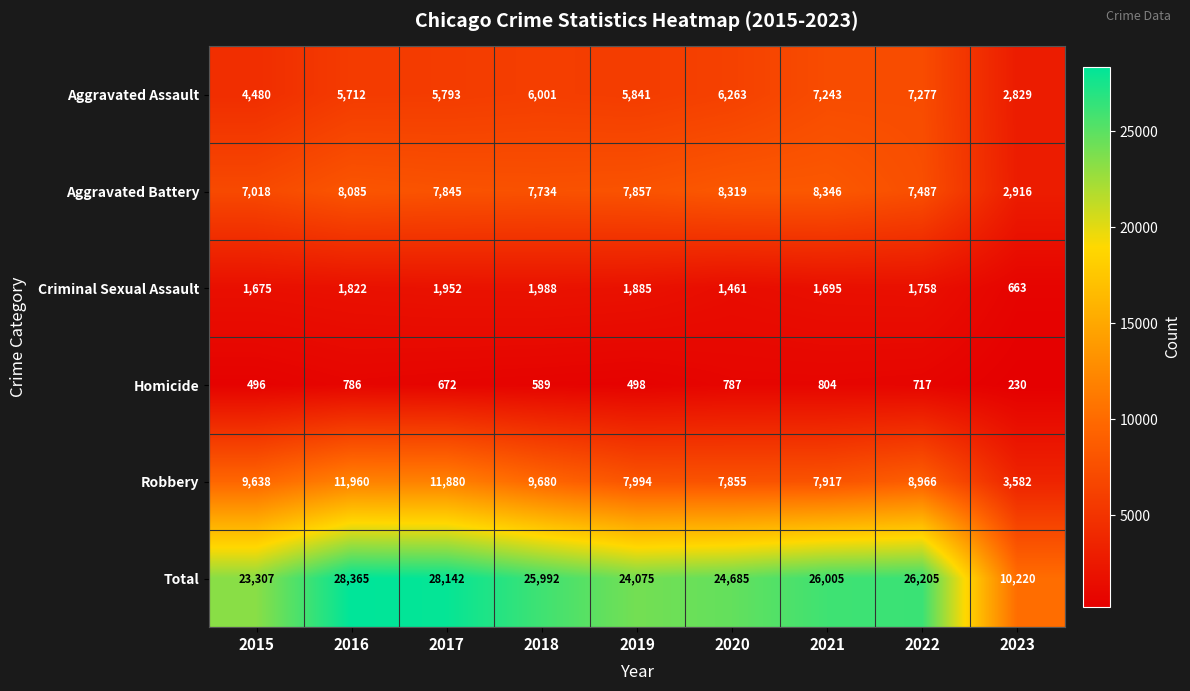

True or false: Homicide has a value of 787 at 2020.

True